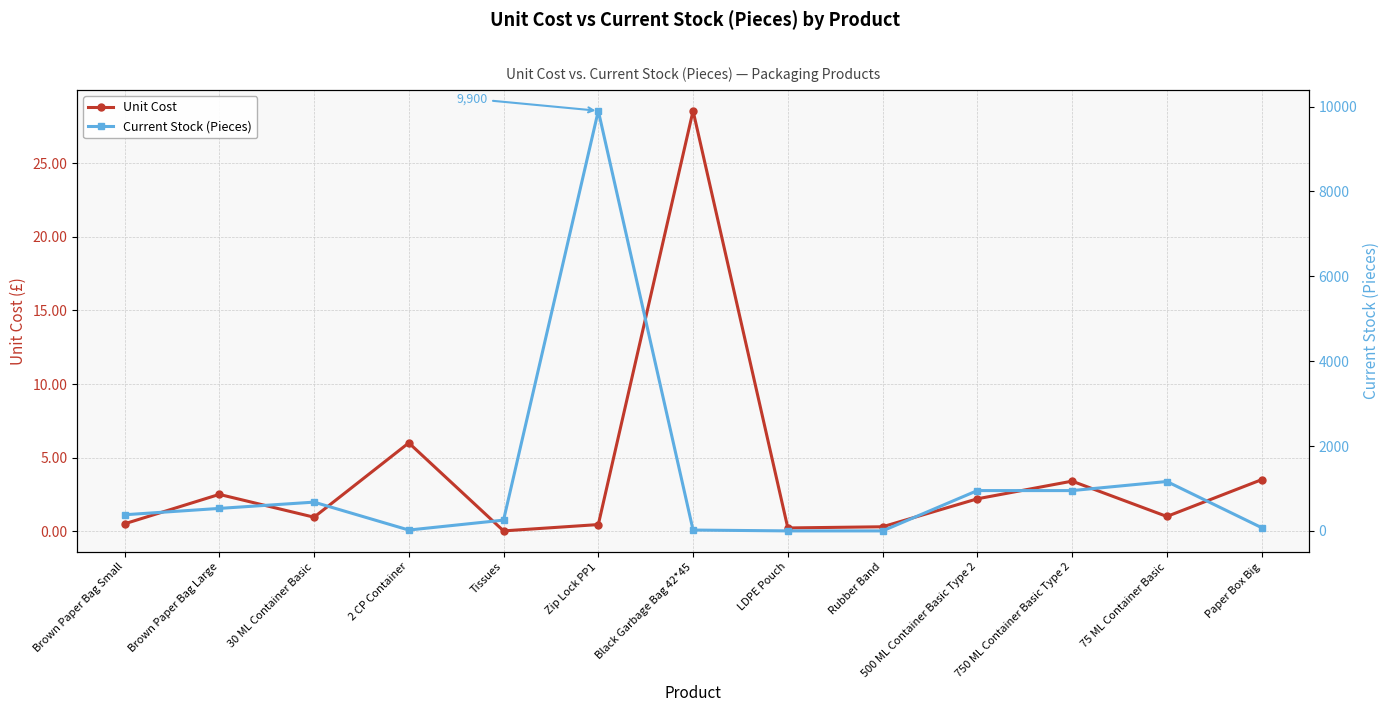

Which series ends up on top after the final intersection of Unit Cost and Current Stock (Pieces)?

Current Stock (Pieces)